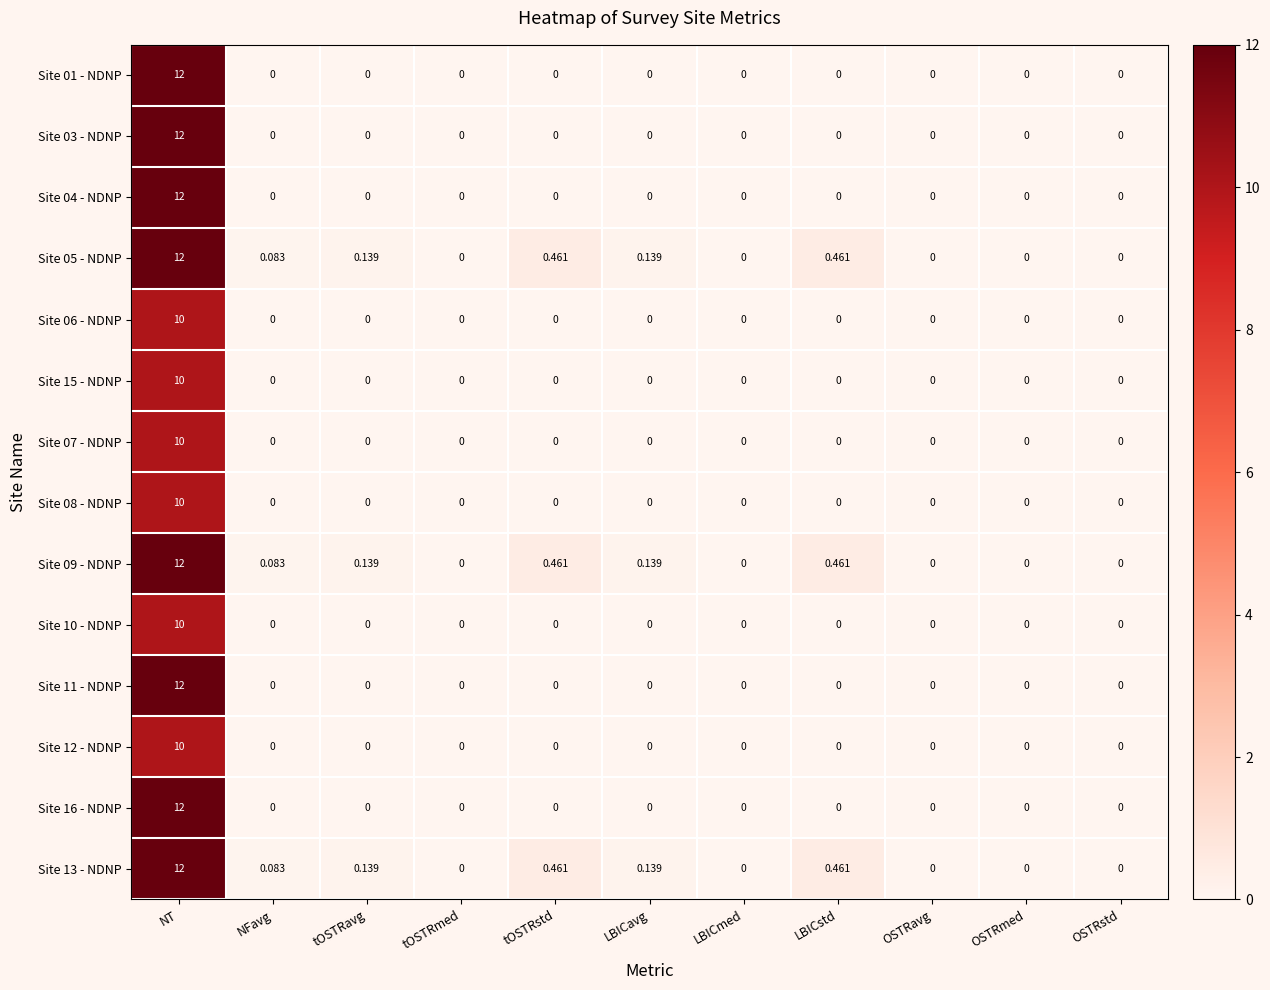

Which category has the lowest value across all series?

NFavg